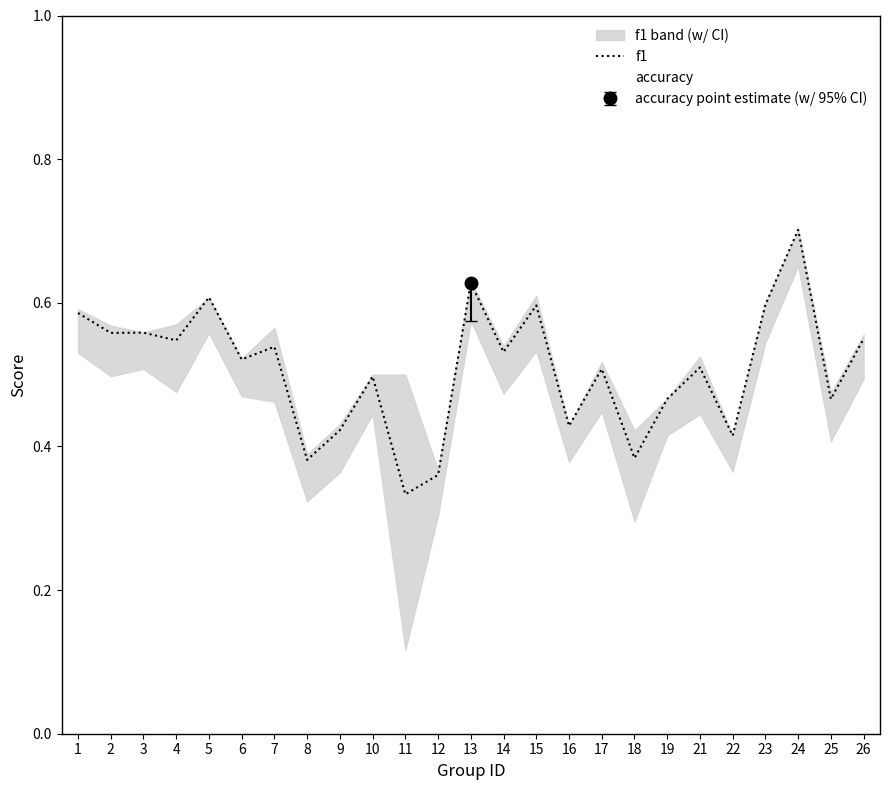

Which label corresponds to the largest value in the chart?

24